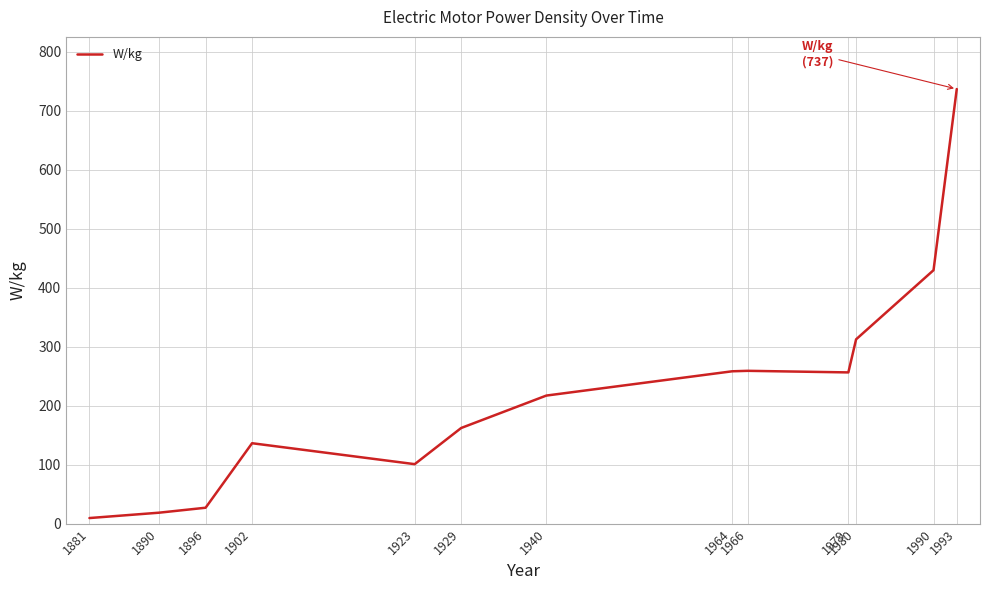

How many series are shown in this chart?

1